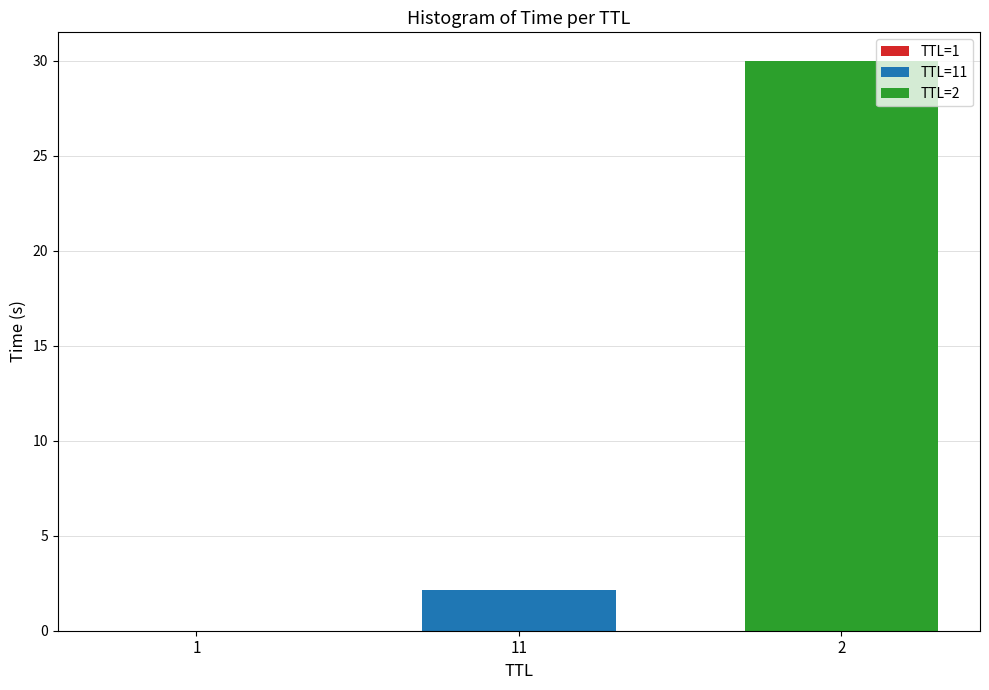

What is the greatest value displayed?

30.0